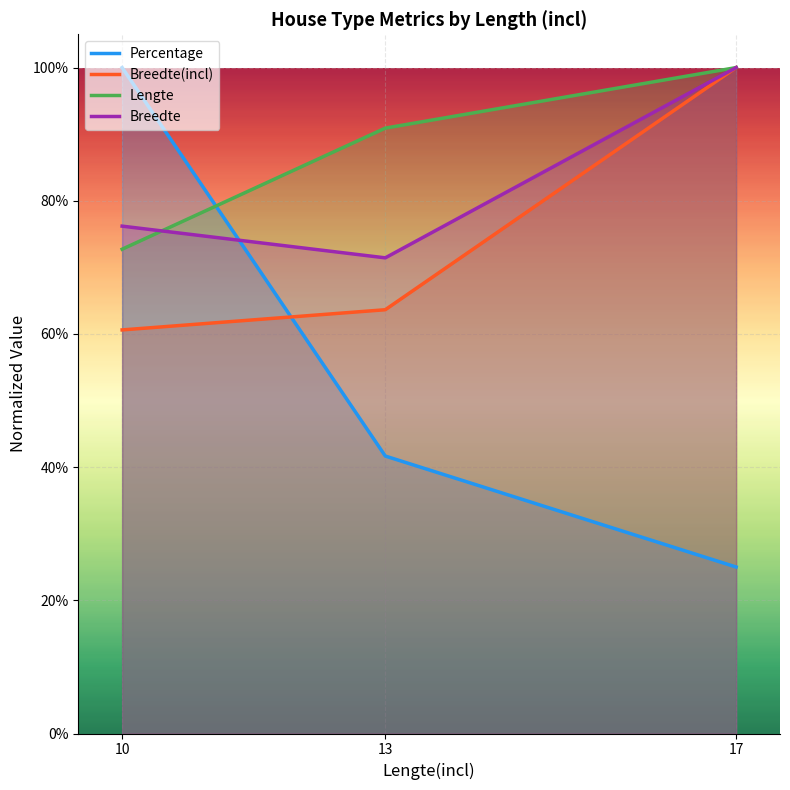

What is the value of the Breedte(incl) point at the 1st from the left?

0.6